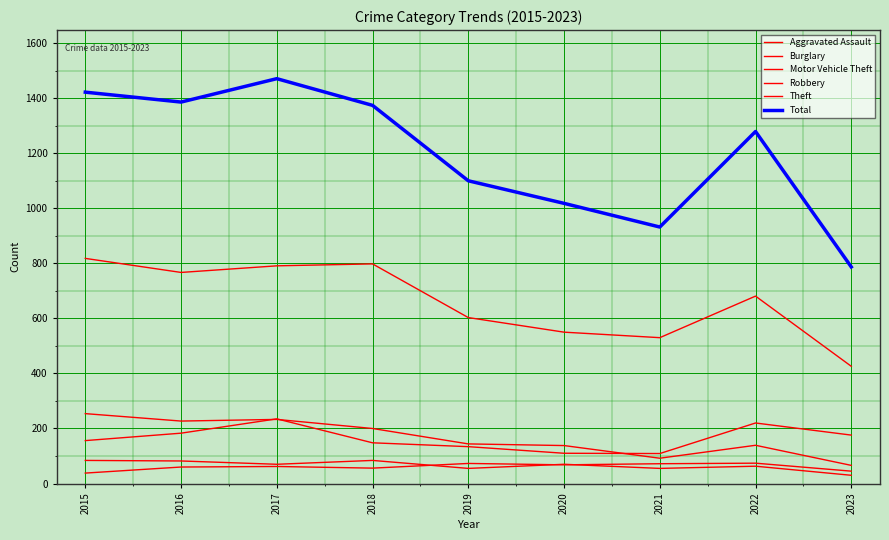

True or false: Aggravated Assault has a value of 62 at 2017.

True